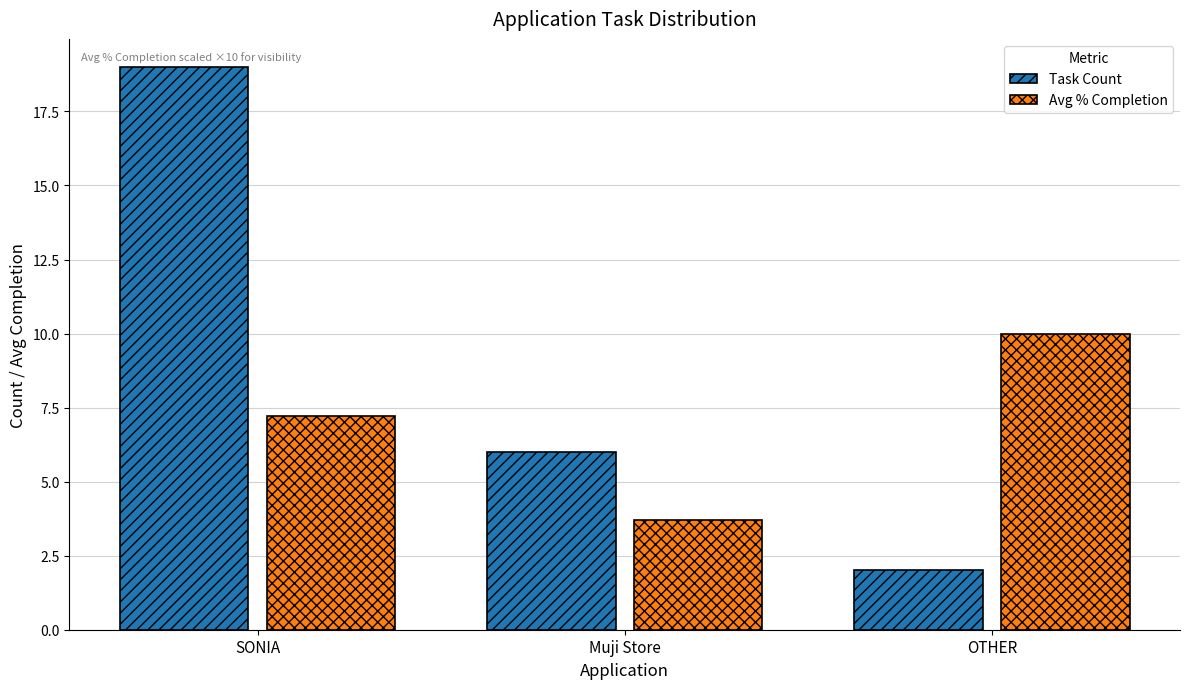

Is it true that Avg % Completion equals 10.0 at OTHER?

True